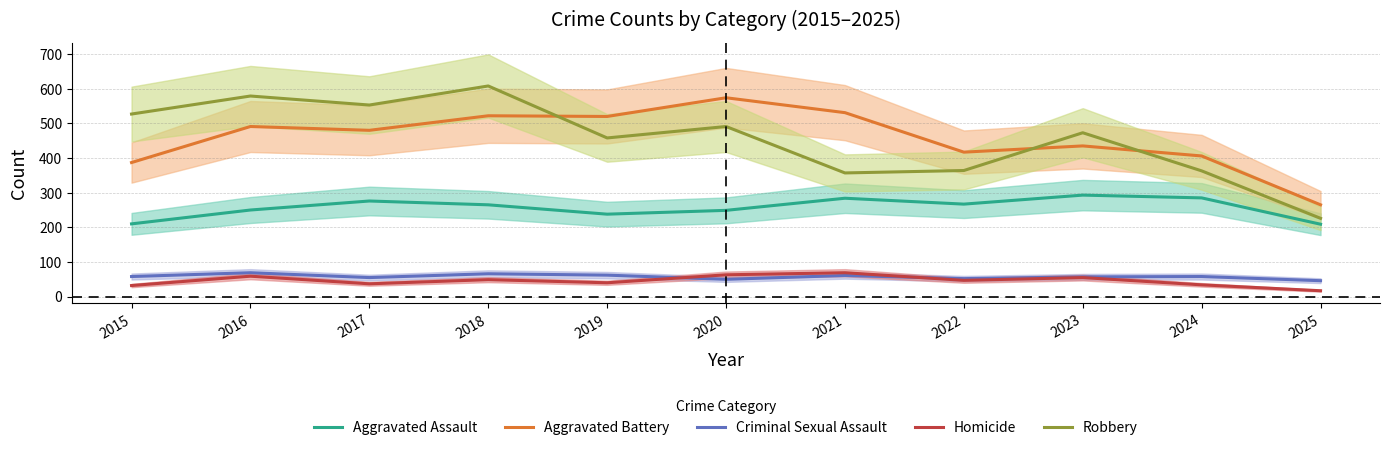

At which label does Aggravated Assault reach its peak?

2023